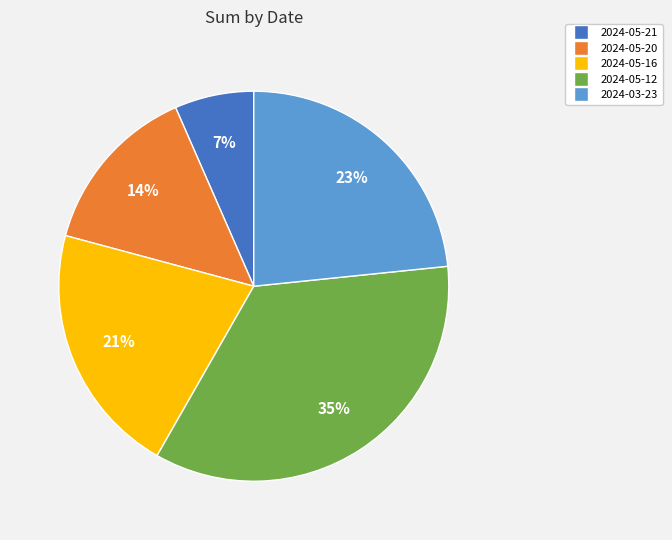

To the nearest percent, what is the combined percentage of 2024-05-21 and 2024-03-23?

30%